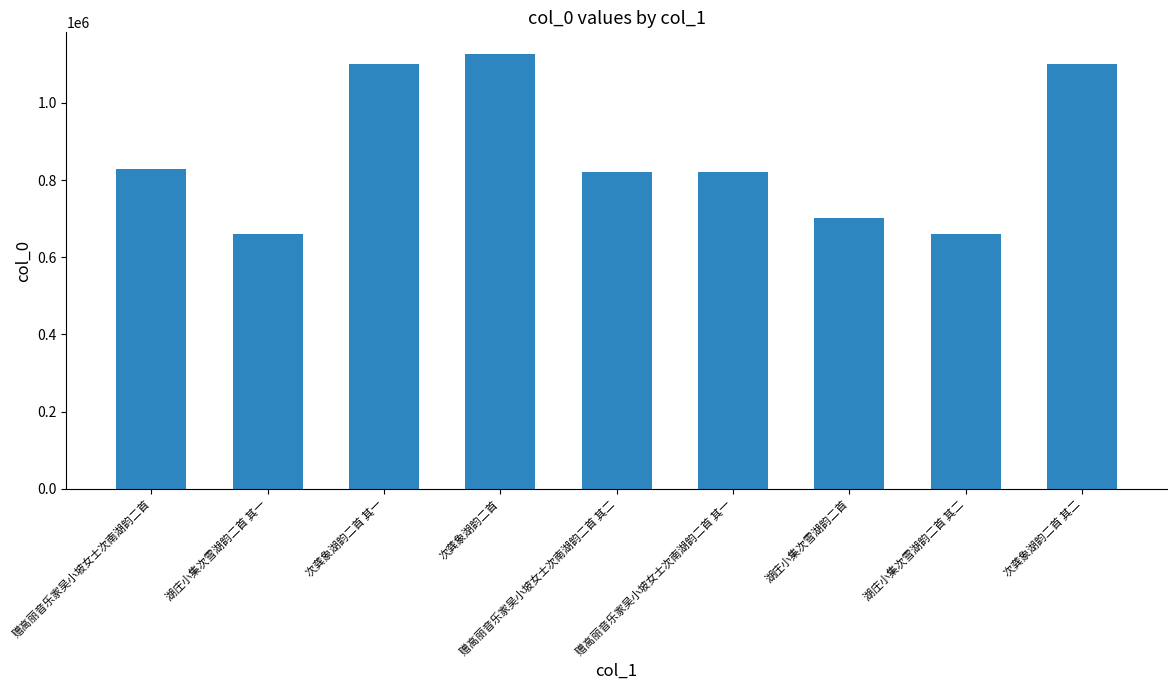

The chart shows a value of 820019 at 赠高丽音乐家吴小坡女士次南湖韵二首 其一. True or false?

True